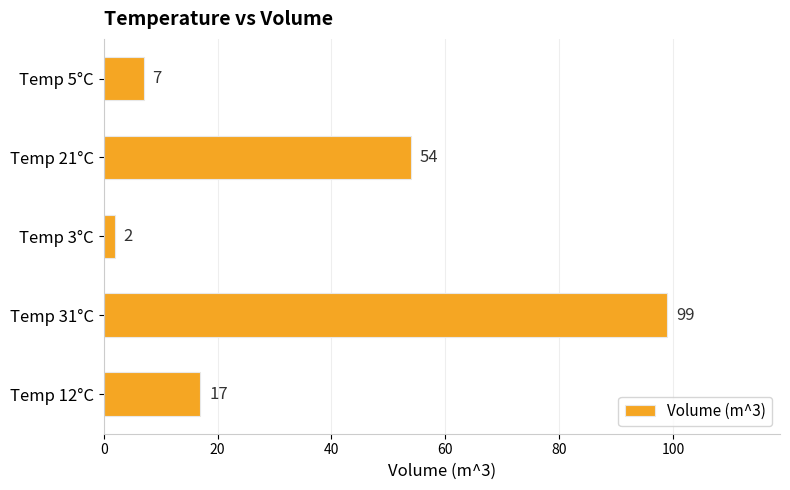

True or false: the data shows 54 at Temp 21°C.

True